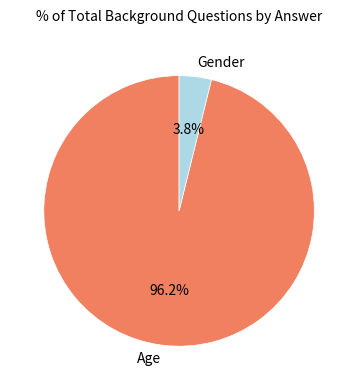

Between Age and Gender, which is larger?

Age